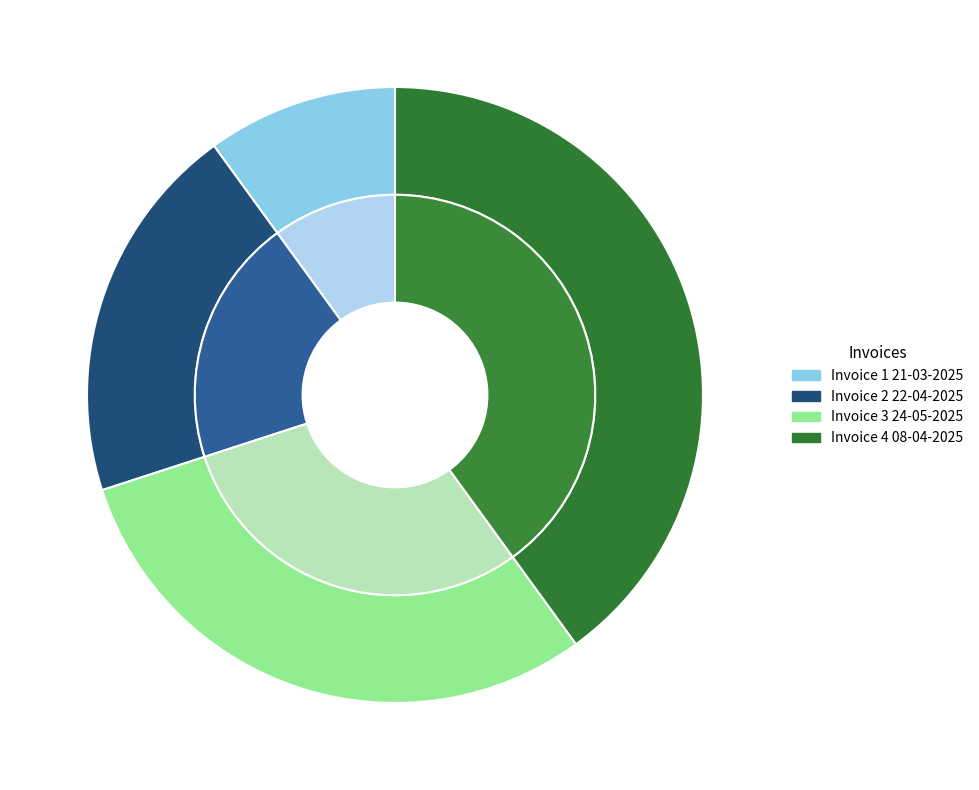

Rank the categories by value from lowest to highest.

1 1izpqtk4189gmh94ap3c8 21-03-2025, 2 hdcm3ibvfo90ub77bljps 22-04-2025, 3 0ifq6qsvjjivmavehlfngs 24-05-2025, 4 u1ez7eh6s7lqucoyaya0e 08-04-2025